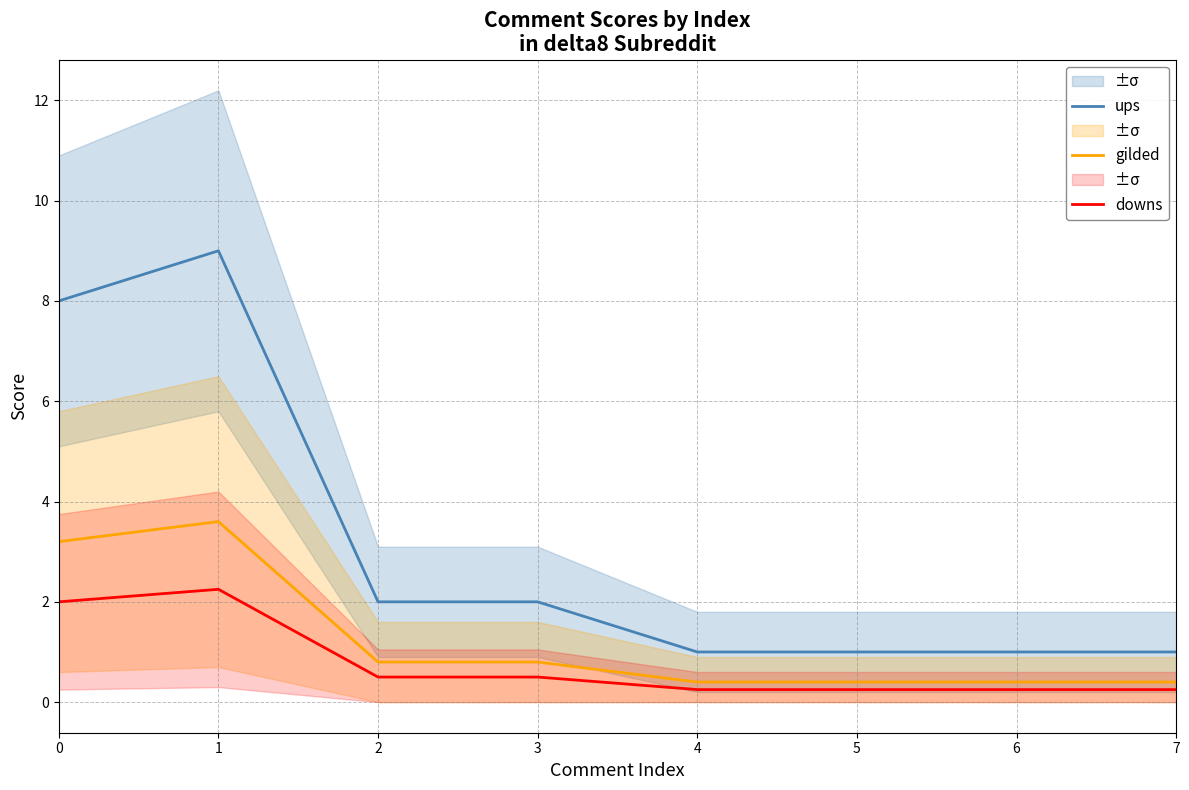

The value of ups at 6 is 1.0. True or false?

True